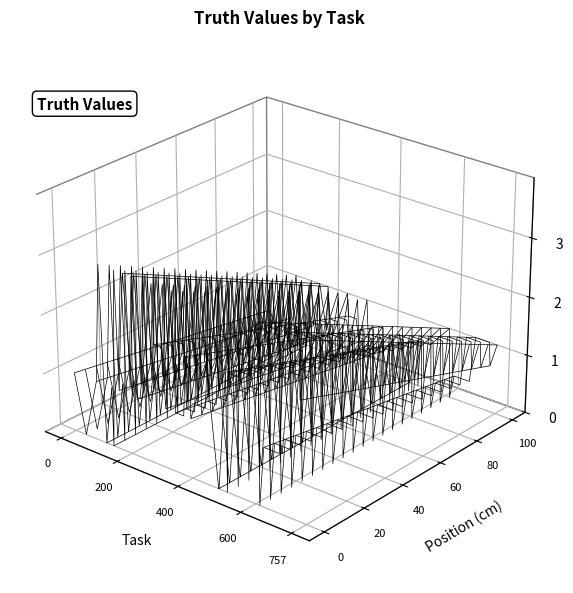

Reading left to right, what are all the values shown in this chart?

9=1	44=0	84=1	101=3	114=0	136=1	138=0	153=3	161=1	170=2	182=3	205=1	210=3	220=1	230=1	275=3	279=2	305=2	315=1	340=3	347=1	373=1	381=2	394=2	396=1	448=2	483=0	484=0	508=2	511=0	516=2	548=2	608=3	613=0	626=1	674=1	690=3	733=3	737=2	757=3